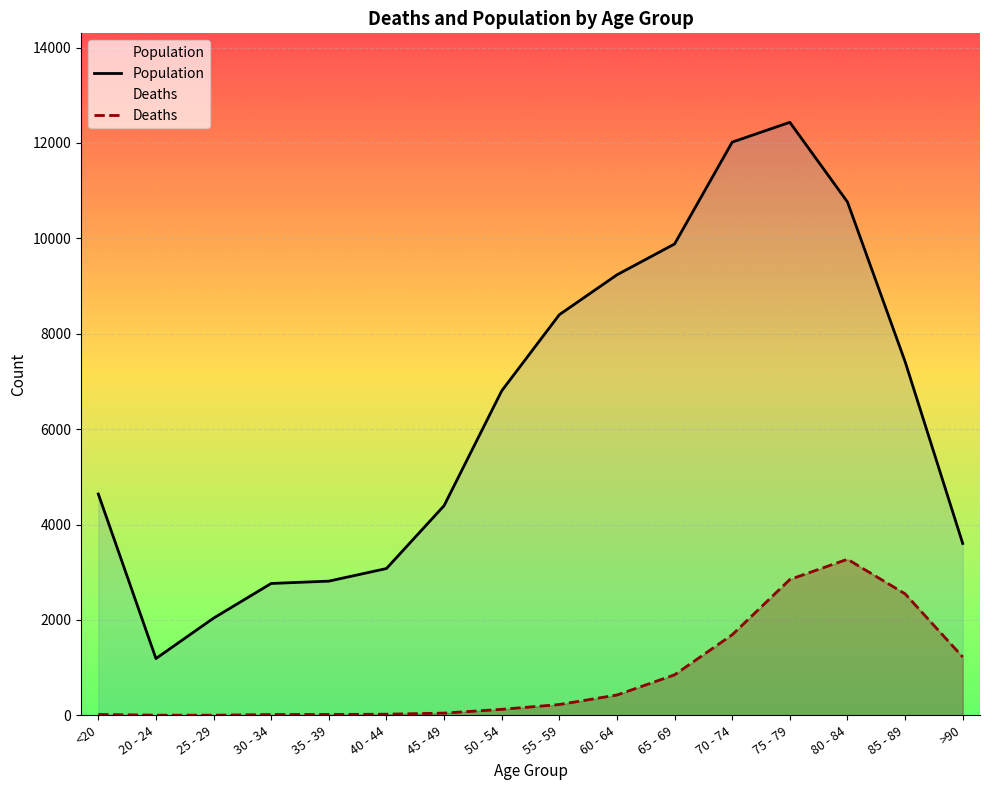

At which label is Population closest to 6812?

50 - 54